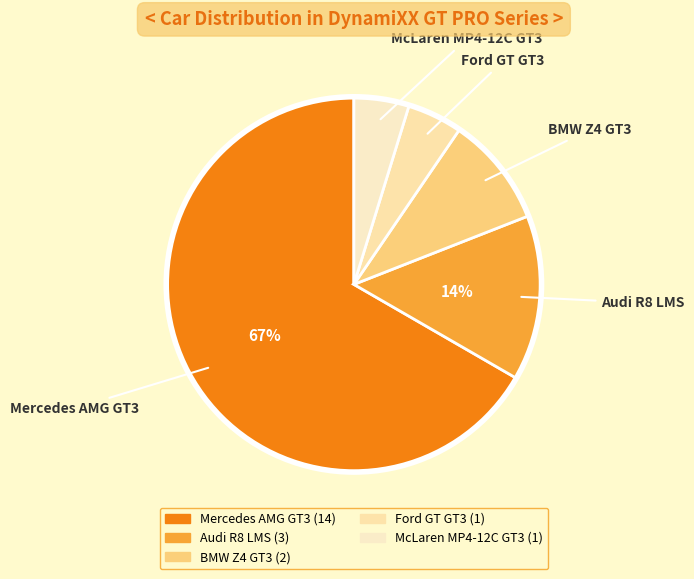

How many segments does this pie chart have?

5